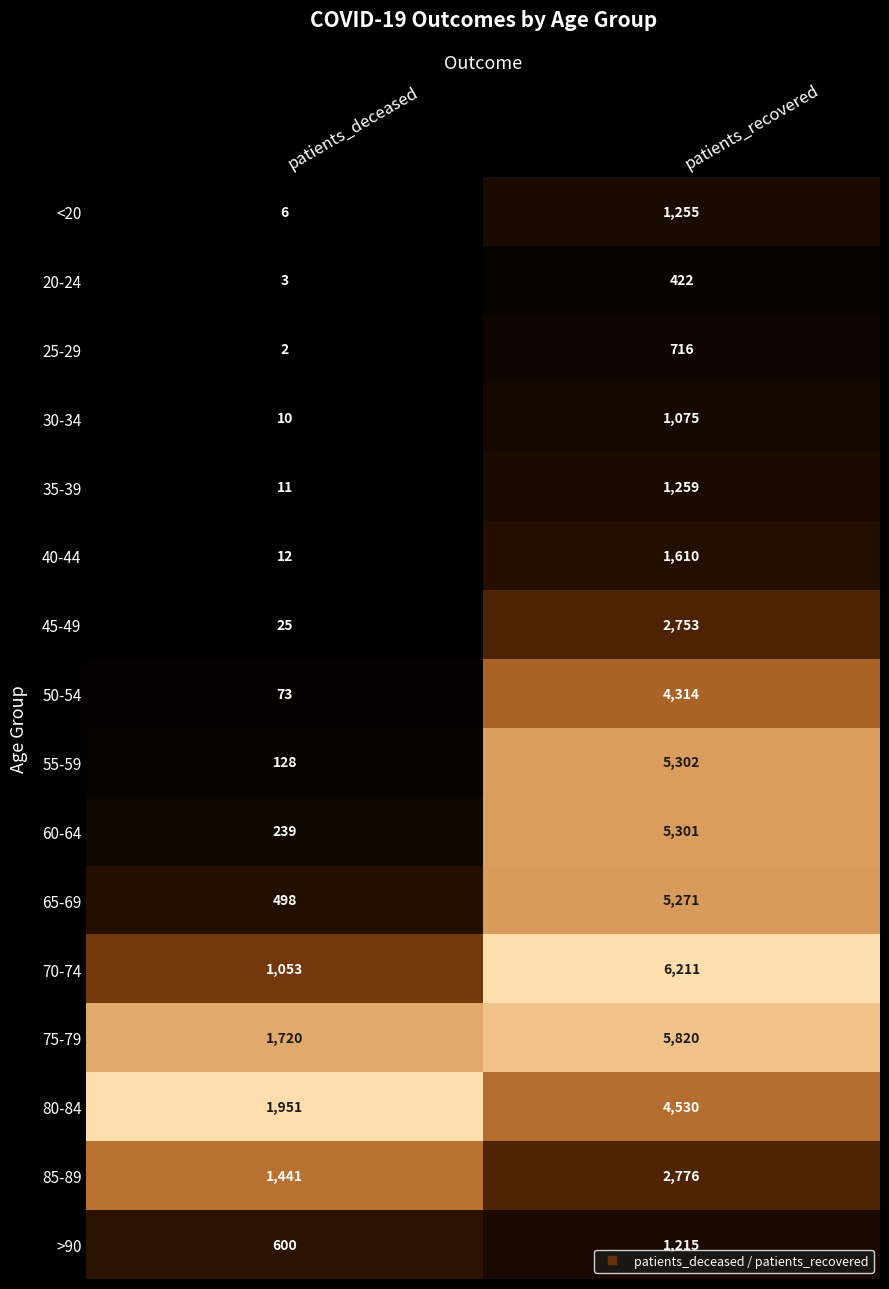

True or false: 35-39 has a value of 11 at patients_deceased.

True